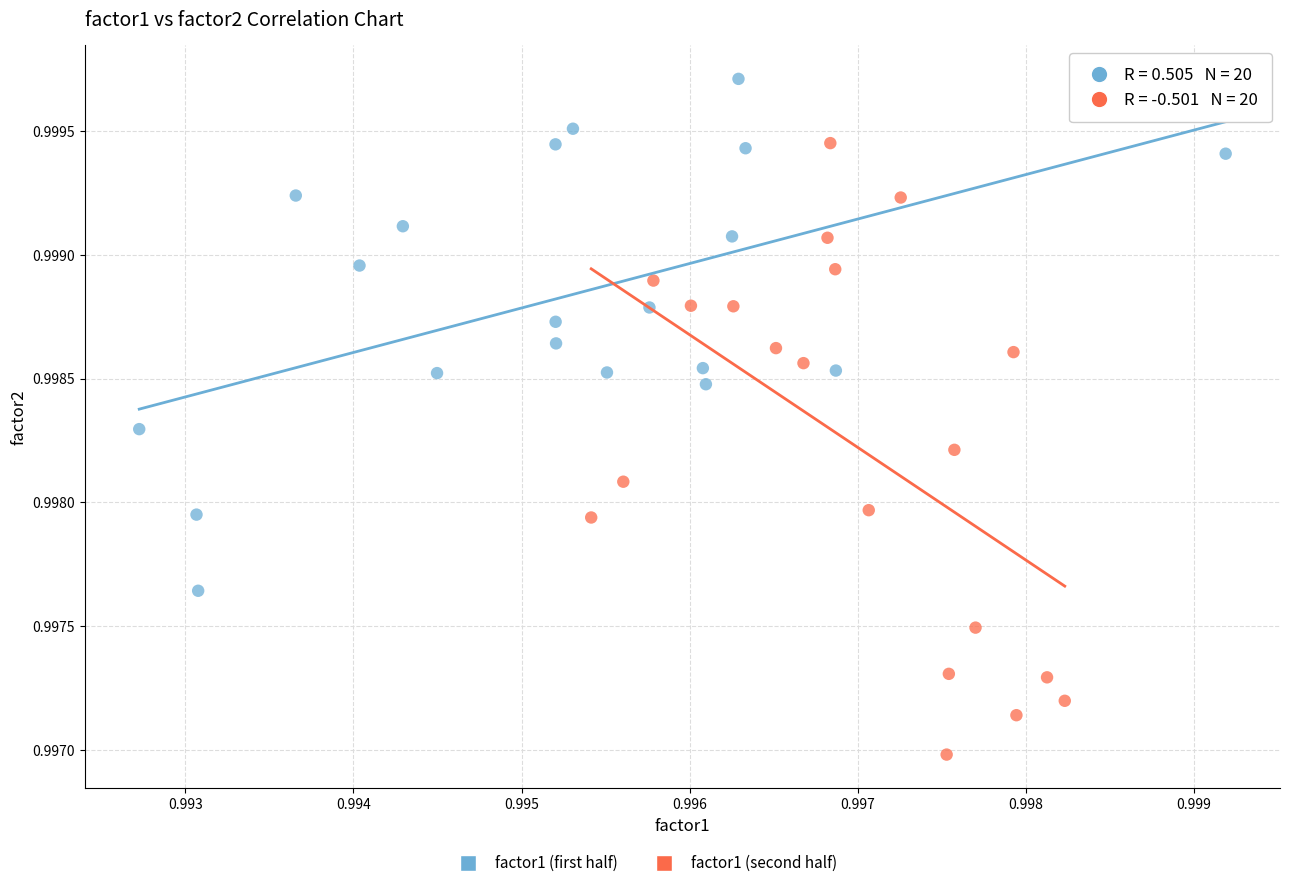

Which series contains the lowest Y value?

factor1 (second half)